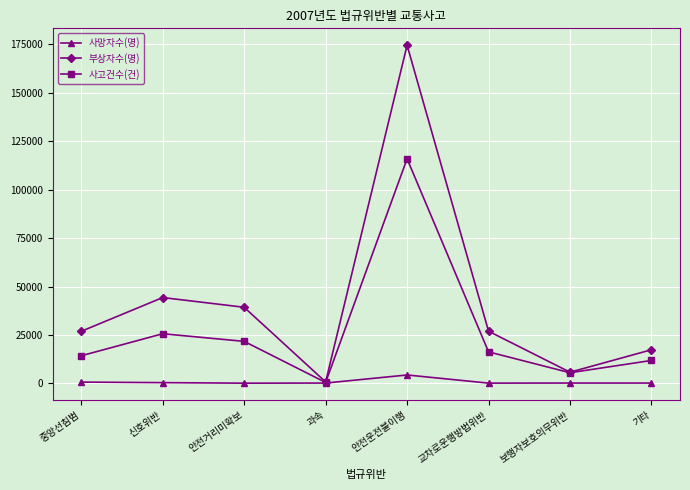

At which category is the sum across all series the highest?

안전운전불이행